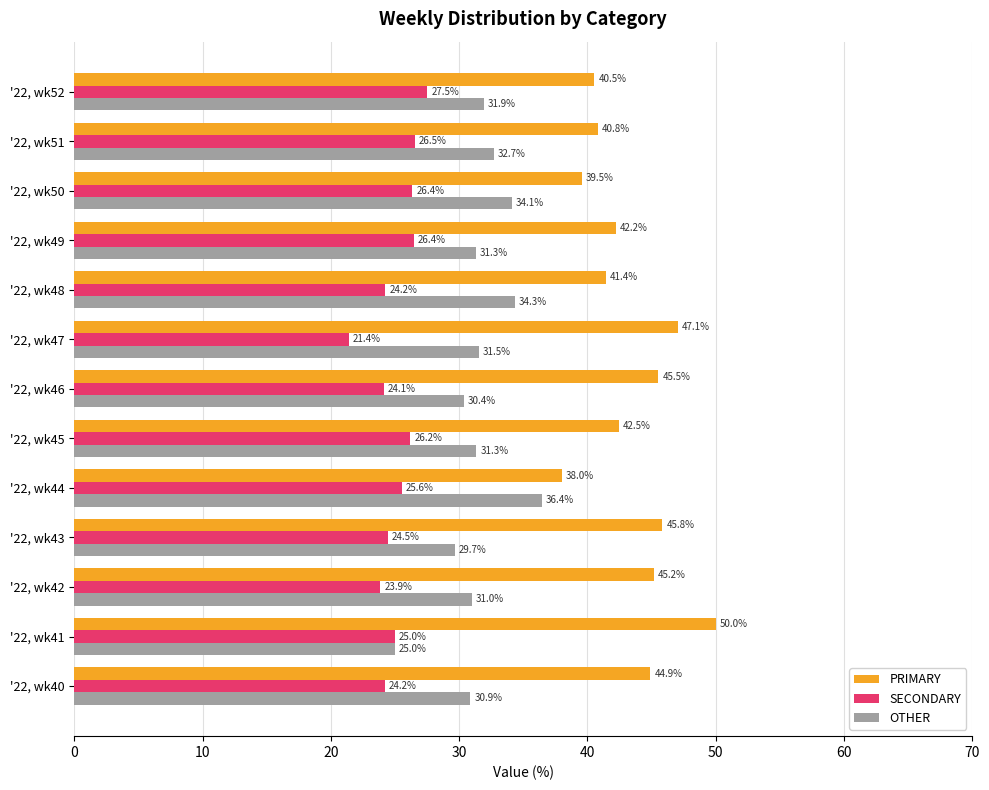

The value of SECONDARY at '22, wk45 is 12.6. True or false?

False